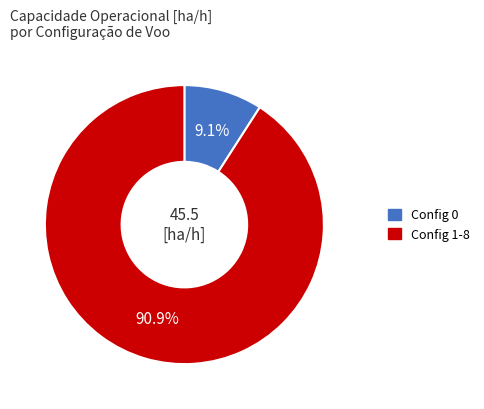

How many slices are in this pie chart?

2